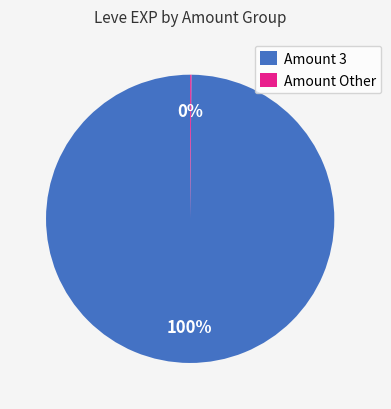

Is there a majority slice in this chart?

Yes